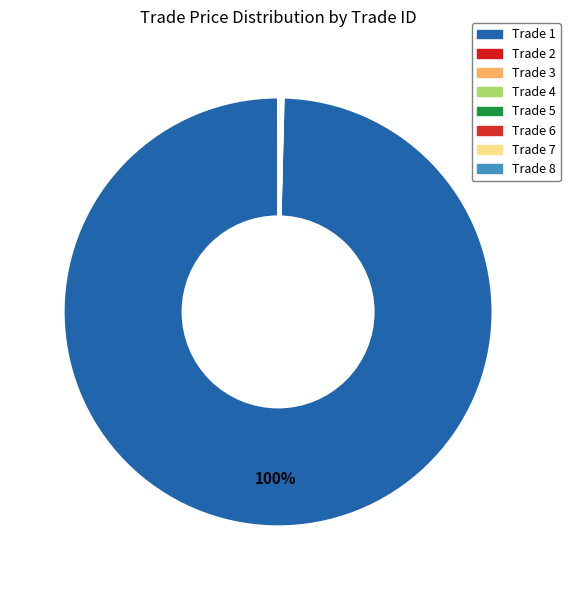

What is the smallest slice in the pie chart?

Trade 3